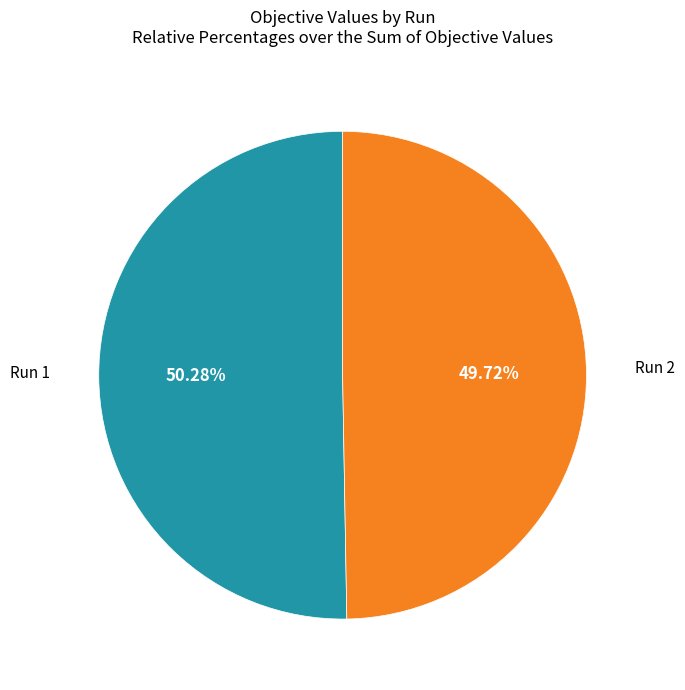

Between Run 2 and Run 1, which is larger?

Run 1